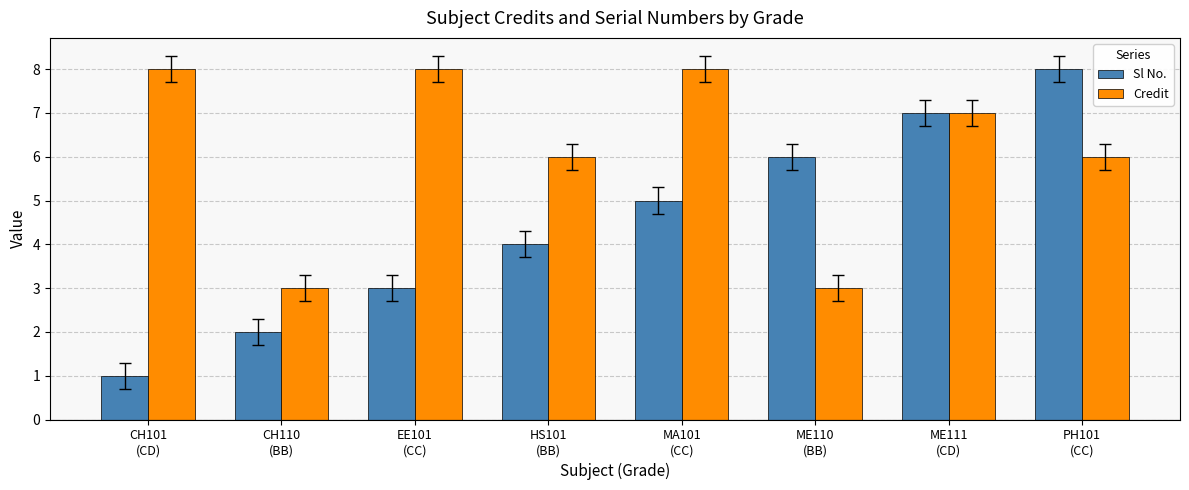

What is the average value of the Credit series?

6